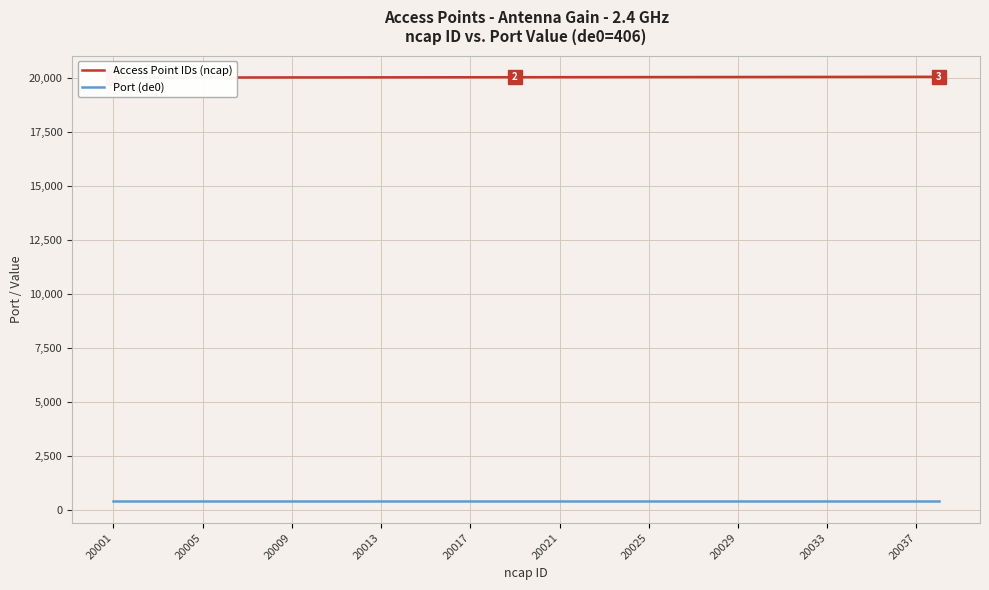

What value does the Port (de0) series have at 29?

406